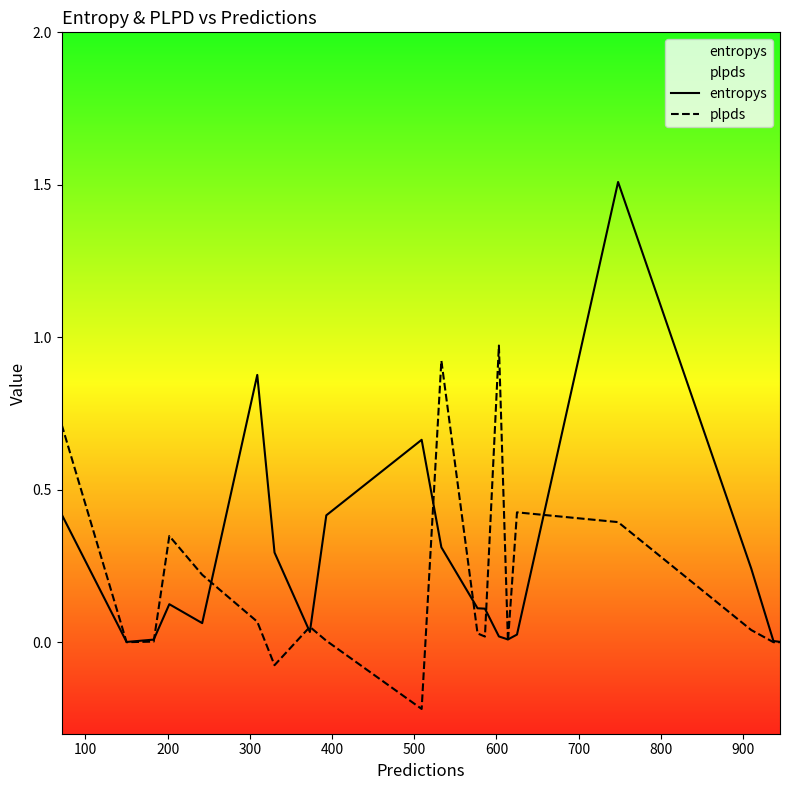

Which series has the largest range (max minus min)?

entropys